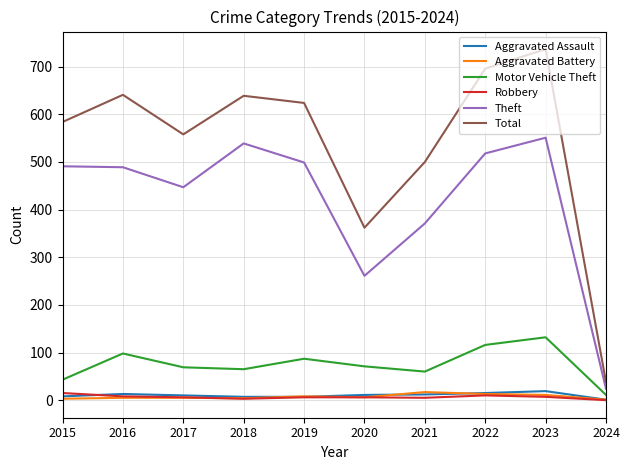

What is the total value across all series at 2023?

1457